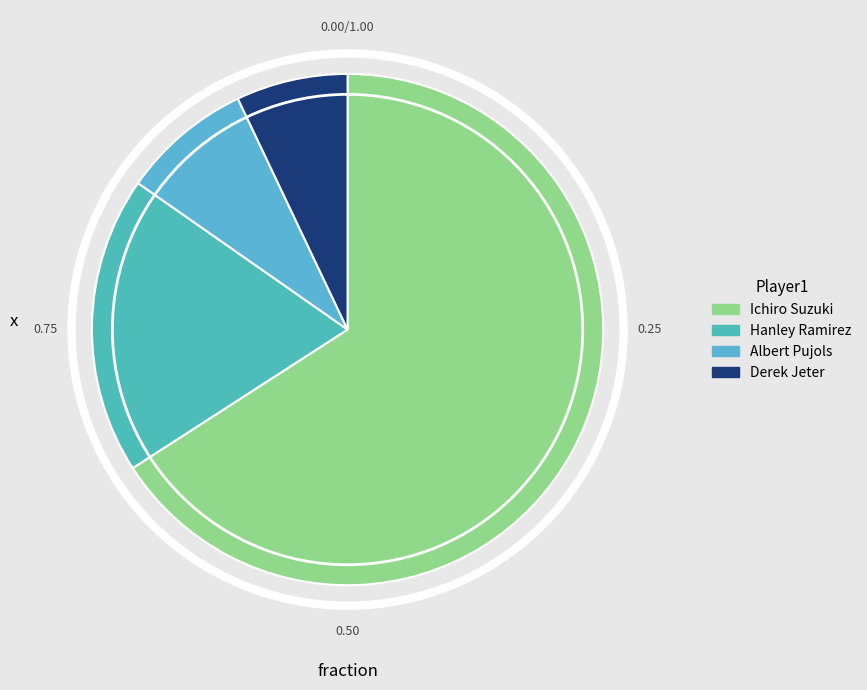

Which category has the smallest portion of the pie?

Derek Jeter